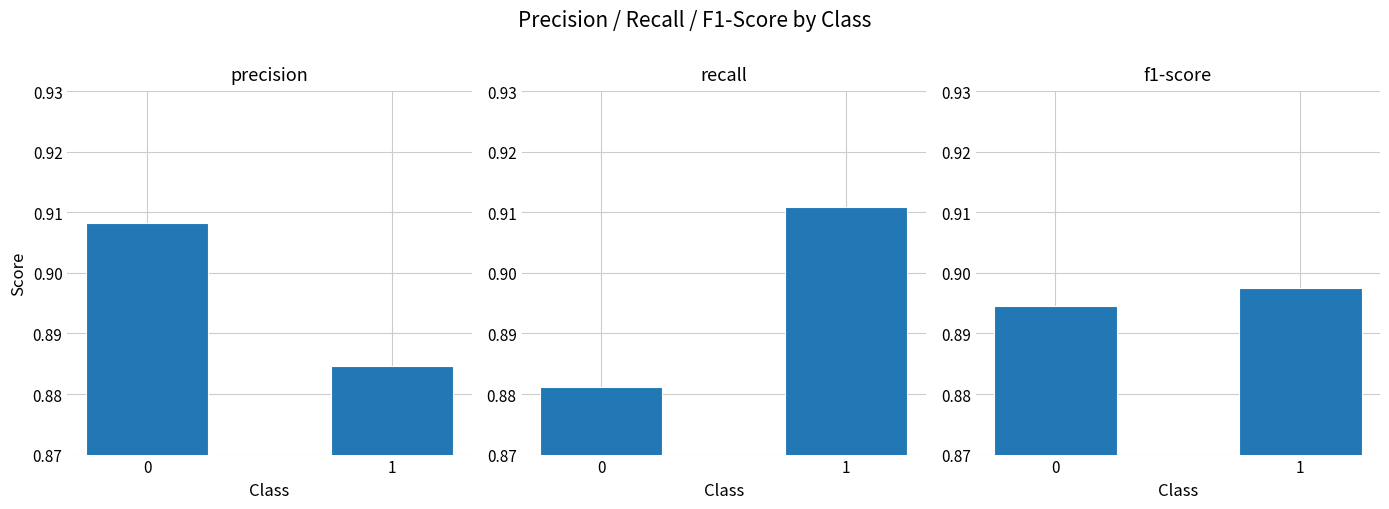

What is the smallest value displayed?

0.9